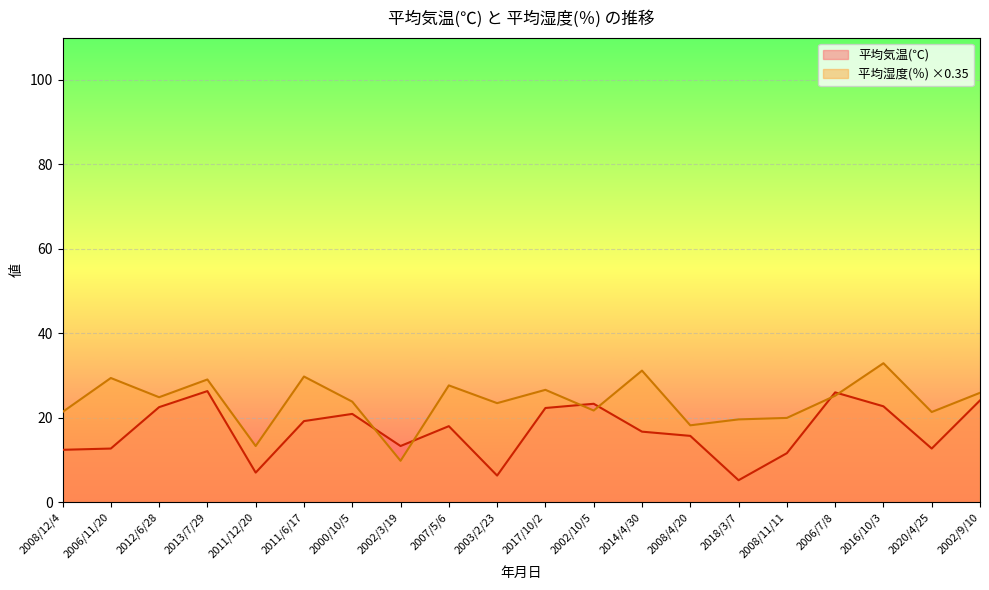

What is the minimum value for 平均気温(℃)?

5.2